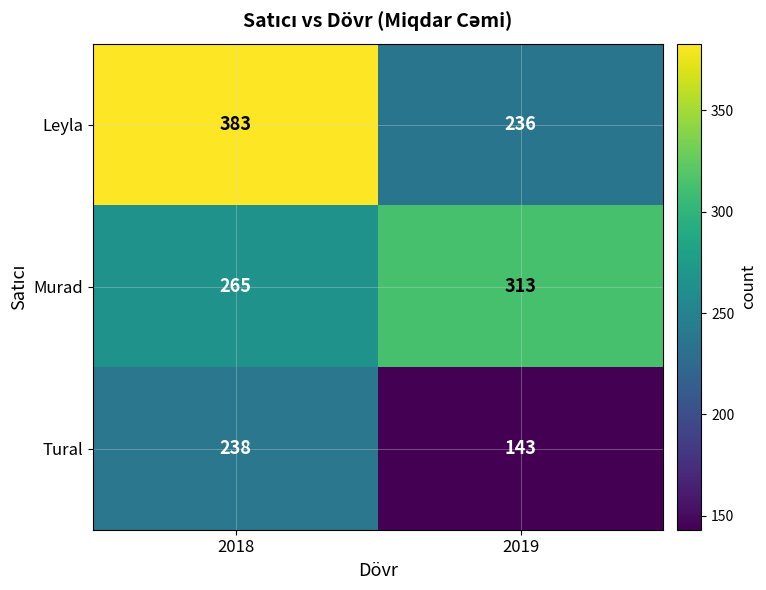

Which series has the widest spread of values?

Leyla